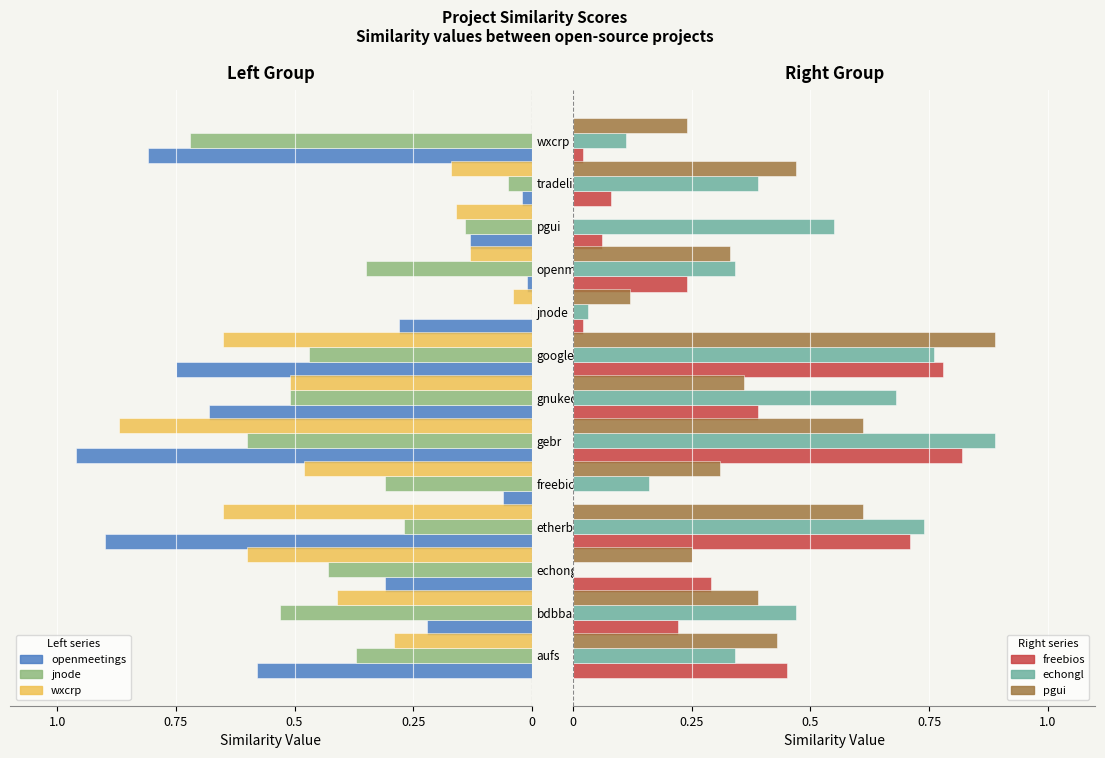

How many series are shown in this chart?

6